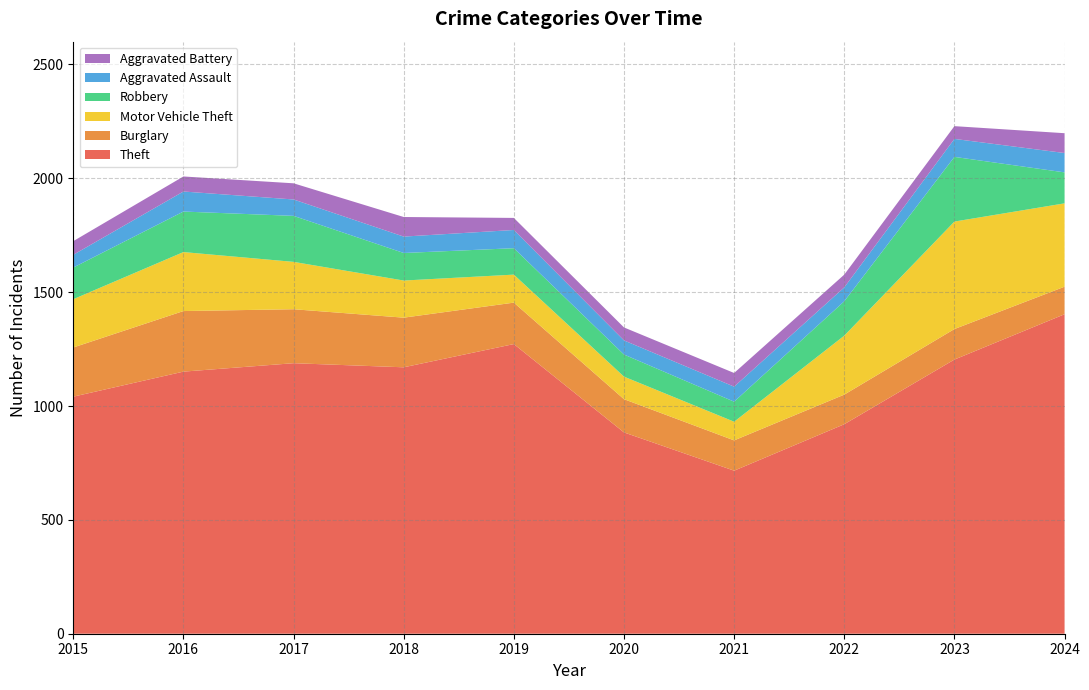

Reading right to left, what are all the values shown in this chart?

Theft: 1403	1204	920	716	884	1272	1170	1188	1151	1041
Burglary: 121	134	130	133	146	182	218	237	266	216
Motor Vehicle Theft: 366	472	259	82	99	123	163	208	259	212
Robbery: 136	284	151	88	97	116	121	202	178	139
Aggravated Assault: 85	79	61	66	62	80	72	72	88	56
Aggravated Battery: 87	56	56	60	57	53	86	71	66	60